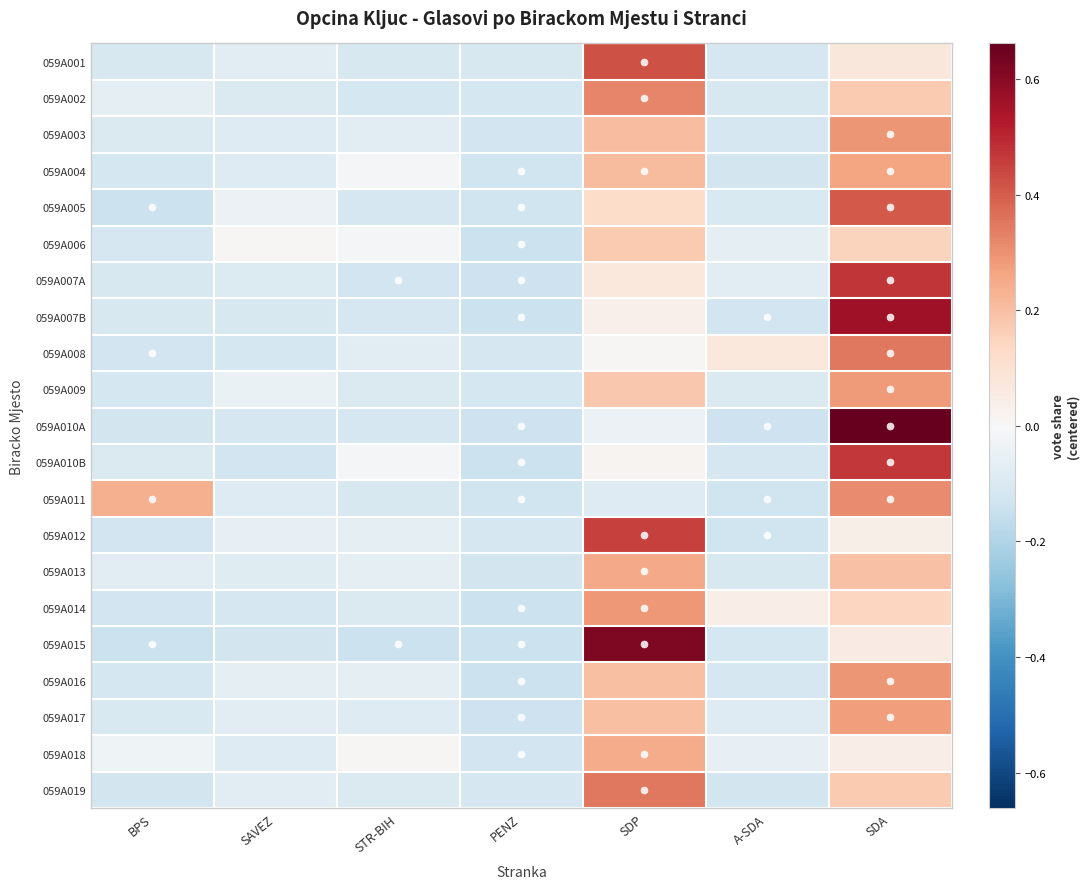

Reading left to right, list all the values displayed in this chart.

059A001: BPS=-0.1	SAVEZ=-0.1	STR-BIH=-0.1	PENZ=-0.1	SDP=0.4	A-SDA=-0.1	SDA=0.1
059A002: BPS=-0.1	SAVEZ=-0.1	STR-BIH=-0.1	PENZ=-0.1	SDP=0.3	A-SDA=-0.1	SDA=0.2
059A003: BPS=-0.1	SAVEZ=-0.1	STR-BIH=-0.1	PENZ=-0.1	SDP=0.2	A-SDA=-0.1	SDA=0.3
059A004: BPS=-0.1	SAVEZ=-0.1	STR-BIH=-0.0	PENZ=-0.1	SDP=0.2	A-SDA=-0.1	SDA=0.3
059A005: BPS=-0.1	SAVEZ=-0.0	STR-BIH=-0.1	PENZ=-0.1	SDP=0.1	A-SDA=-0.1	SDA=0.4
059A006: BPS=-0.1	SAVEZ=0.0	STR-BIH=-0.0	PENZ=-0.1	SDP=0.2	A-SDA=-0.1	SDA=0.1
059A007A: BPS=-0.1	SAVEZ=-0.1	STR-BIH=-0.1	PENZ=-0.1	SDP=0.1	A-SDA=-0.1	SDA=0.5
059A007B: BPS=-0.1	SAVEZ=-0.1	STR-BIH=-0.1	PENZ=-0.1	SDP=0.0	A-SDA=-0.1	SDA=0.6
059A008: BPS=-0.1	SAVEZ=-0.1	STR-BIH=-0.1	PENZ=-0.1	SDP=0.0	A-SDA=0.1	SDA=0.3
059A009: BPS=-0.1	SAVEZ=-0.0	STR-BIH=-0.1	PENZ=-0.1	SDP=0.2	A-SDA=-0.1	SDA=0.3
059A010A: BPS=-0.1	SAVEZ=-0.1	STR-BIH=-0.1	PENZ=-0.1	SDP=-0.0	A-SDA=-0.1	SDA=0.7
059A010B: BPS=-0.1	SAVEZ=-0.1	STR-BIH=-0.0	PENZ=-0.1	SDP=0.0	A-SDA=-0.1	SDA=0.5
059A011: BPS=0.2	SAVEZ=-0.1	STR-BIH=-0.1	PENZ=-0.1	SDP=-0.1	A-SDA=-0.1	SDA=0.3
059A012: BPS=-0.1	SAVEZ=-0.1	STR-BIH=-0.1	PENZ=-0.1	SDP=0.5	A-SDA=-0.1	SDA=0.0
059A013: BPS=-0.1	SAVEZ=-0.1	STR-BIH=-0.1	PENZ=-0.1	SDP=0.2	A-SDA=-0.1	SDA=0.2
059A014: BPS=-0.1	SAVEZ=-0.1	STR-BIH=-0.1	PENZ=-0.1	SDP=0.3	A-SDA=0.0	SDA=0.1
059A015: BPS=-0.1	SAVEZ=-0.1	STR-BIH=-0.1	PENZ=-0.1	SDP=0.6	A-SDA=-0.1	SDA=0.1
059A016: BPS=-0.1	SAVEZ=-0.1	STR-BIH=-0.1	PENZ=-0.1	SDP=0.2	A-SDA=-0.1	SDA=0.3
059A017: BPS=-0.1	SAVEZ=-0.1	STR-BIH=-0.1	PENZ=-0.1	SDP=0.2	A-SDA=-0.1	SDA=0.3
059A018: BPS=-0.0	SAVEZ=-0.1	STR-BIH=0.0	PENZ=-0.1	SDP=0.2	A-SDA=-0.1	SDA=0.0
059A019: BPS=-0.1	SAVEZ=-0.1	STR-BIH=-0.1	PENZ=-0.1	SDP=0.4	A-SDA=-0.1	SDA=0.2